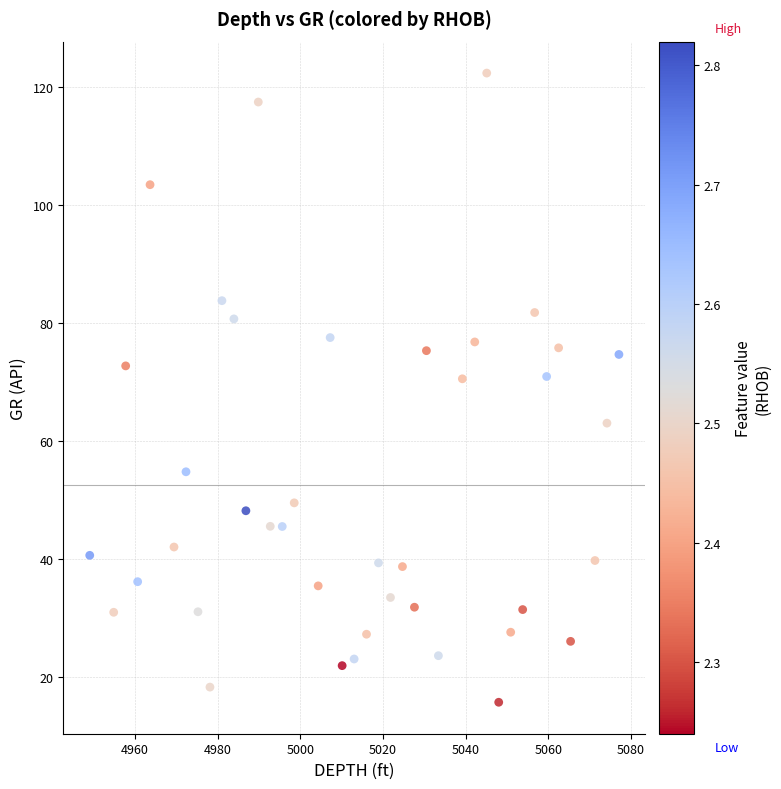

What is the range of X values (max minus min)?

128.1